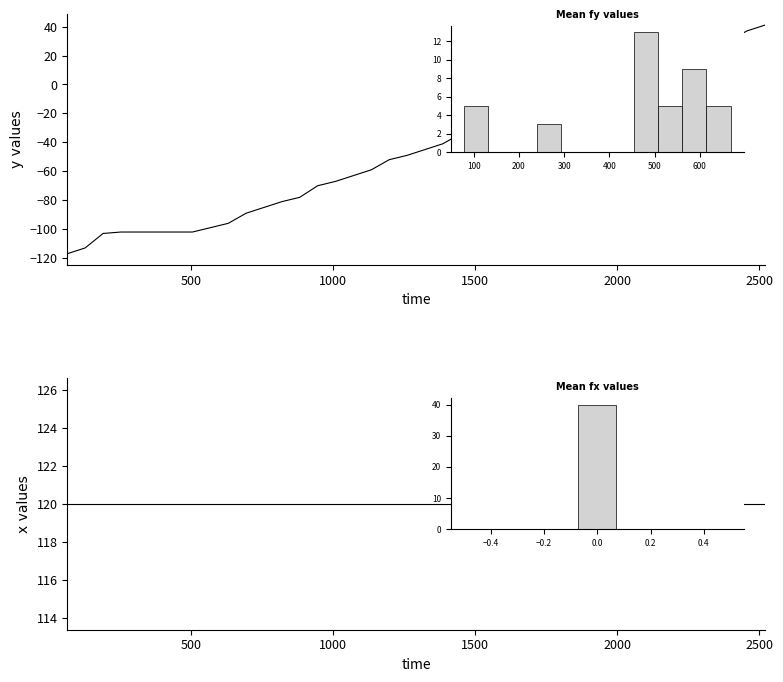

List the series in order of their overall mean, highest first.

x, y